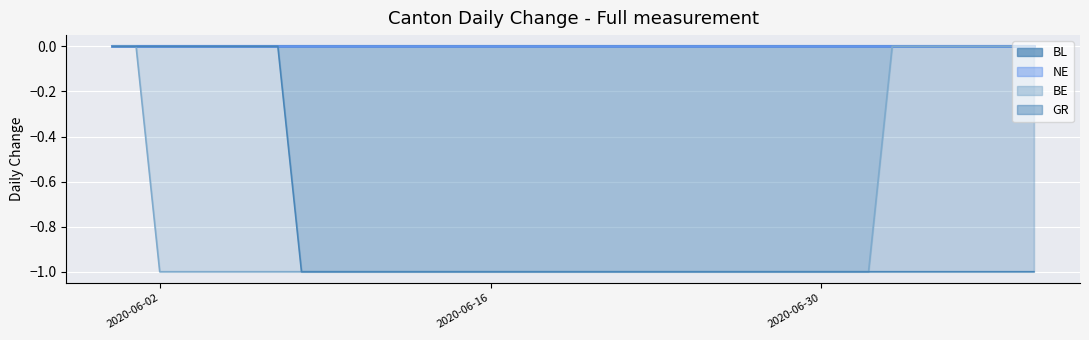

What is the sum of all BE values?

-31